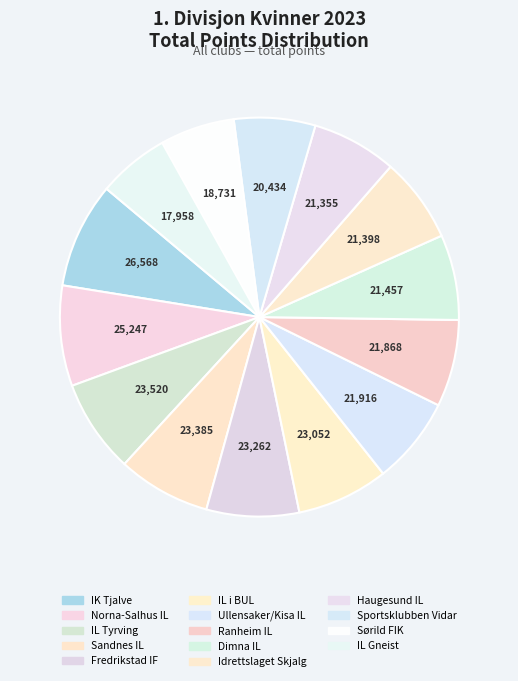

Is there any slice that represents more than half of the pie?

No